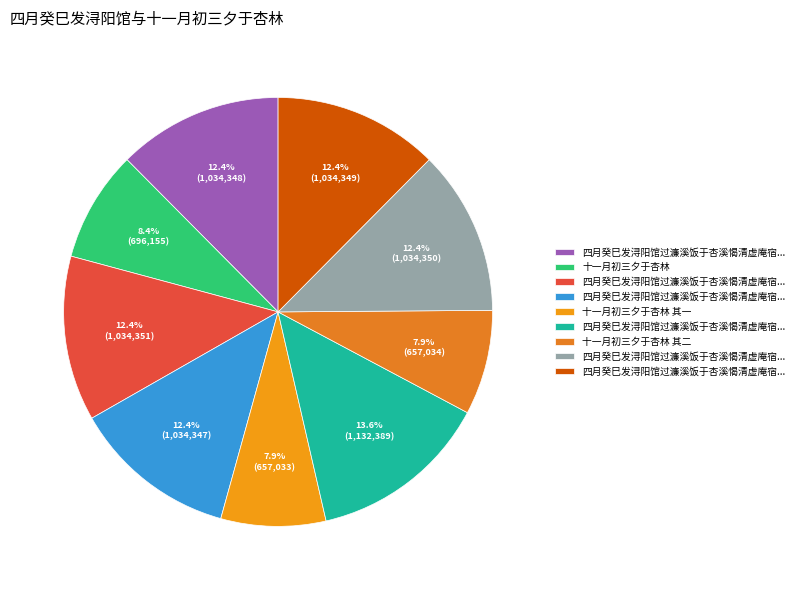

Does any single category account for the majority?

No